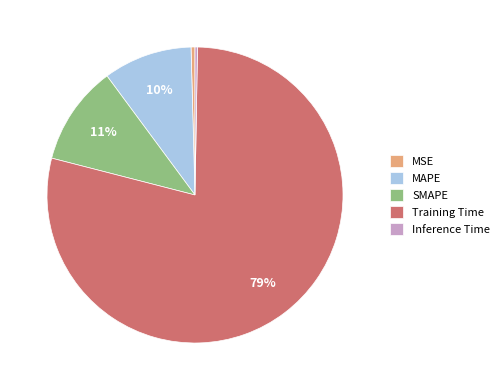

What is the largest slice in the pie chart?

Training Time